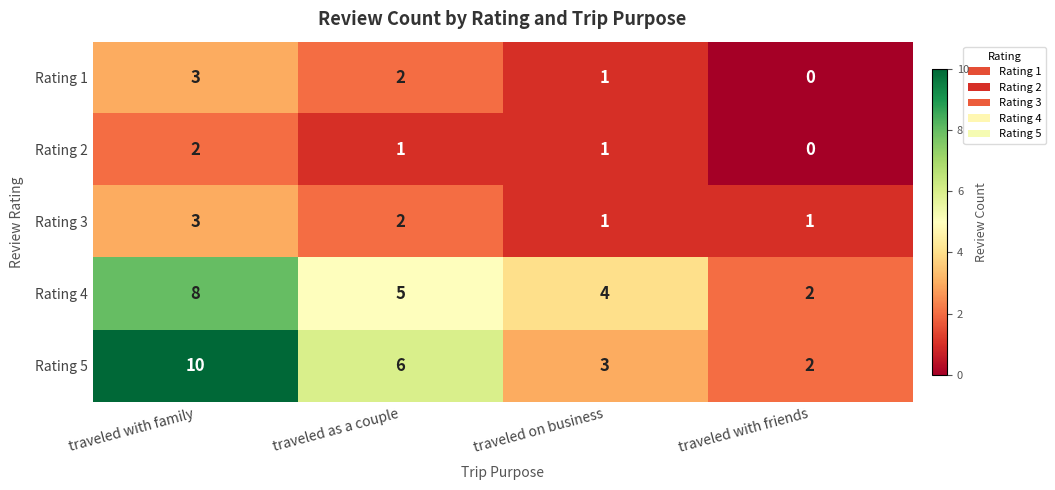

Which category has the highest value across all series?

traveled with family